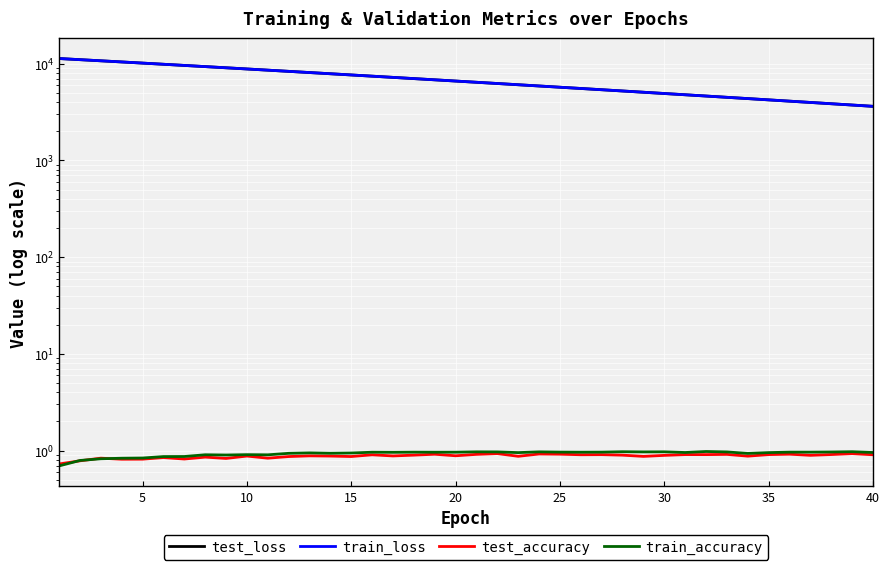

How many lines are shown in the chart?

4